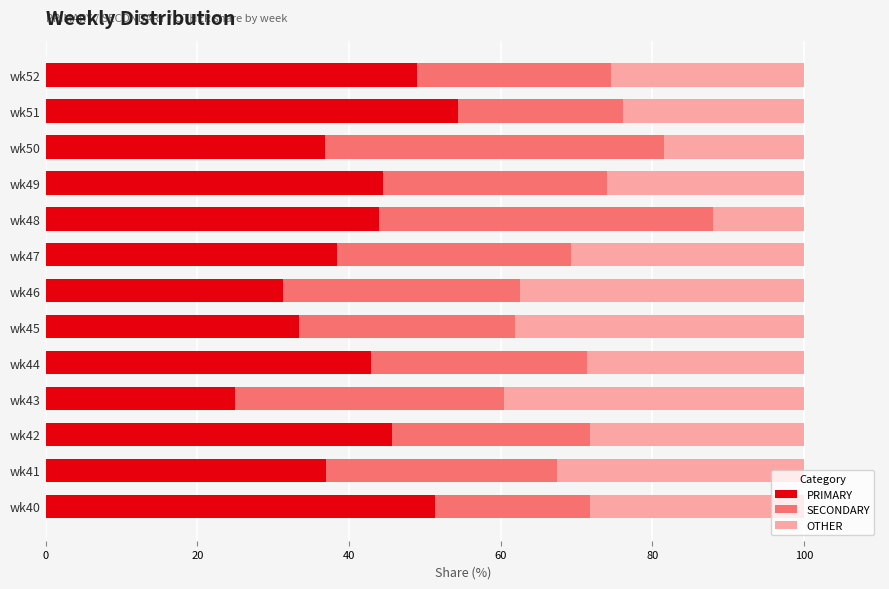

True or false: PRIMARY has a value of 51.3 at wk40.

True